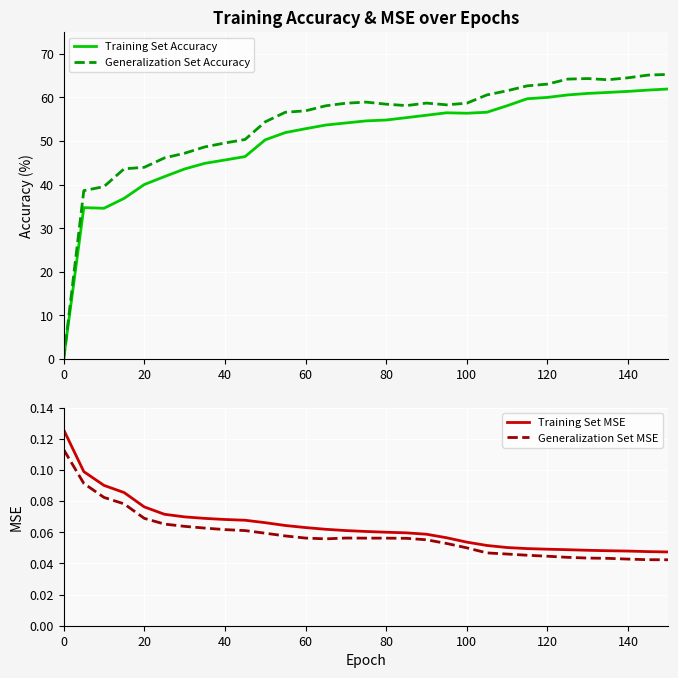

Reading left to right, extract all data points from this chart.

Training Set Accuracy: 0.0	34.7	34.6	36.9	40.0	41.8	43.6	44.9	45.6	46.4	50.3	51.9	52.8	53.7	54.1	54.6	54.8	55.4	55.9	56.5	56.4	56.6	58.1	59.7	60.0	60.6	60.9	61.1	61.4	61.7	61.9
Generalization Set Accuracy: 0.0	38.6	39.5	43.6	44.0	46.1	47.2	48.6	49.5	50.4	54.4	56.6	56.9	58.1	58.7	58.9	58.5	58.1	58.7	58.3	58.7	60.6	61.5	62.6	63.0	64.2	64.3	64.0	64.5	65.1	65.3
Training Set MSE: 0.1	0.1	0.1	0.1	0.1	0.1	0.1	0.1	0.1	0.1	0.1	0.1	0.1	0.1	0.1	0.1	0.1	0.1	0.1	0.1	0.1	0.1	0.1	0.0	0.0	0.0	0.0	0.0	0.0	0.0	0.0
Generalization Set MSE: 0.1	0.1	0.1	0.1	0.1	0.1	0.1	0.1	0.1	0.1	0.1	0.1	0.1	0.1	0.1	0.1	0.1	0.1	0.1	0.1	0.0	0.0	0.0	0.0	0.0	0.0	0.0	0.0	0.0	0.0	0.0